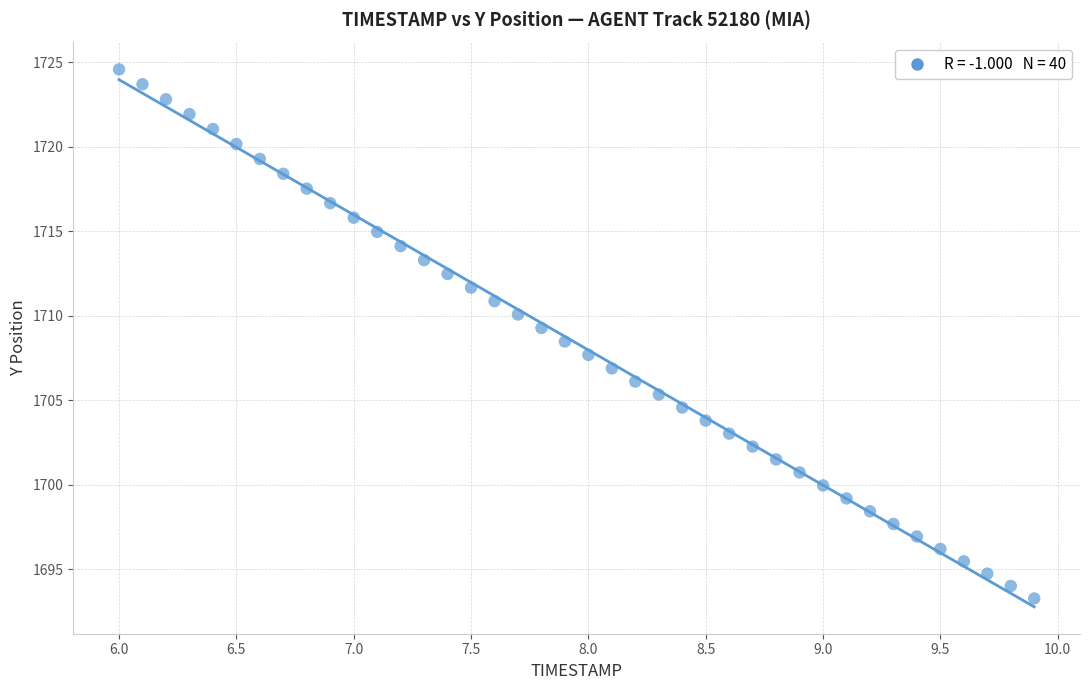

What is the range of X values (max minus min)?

3.9